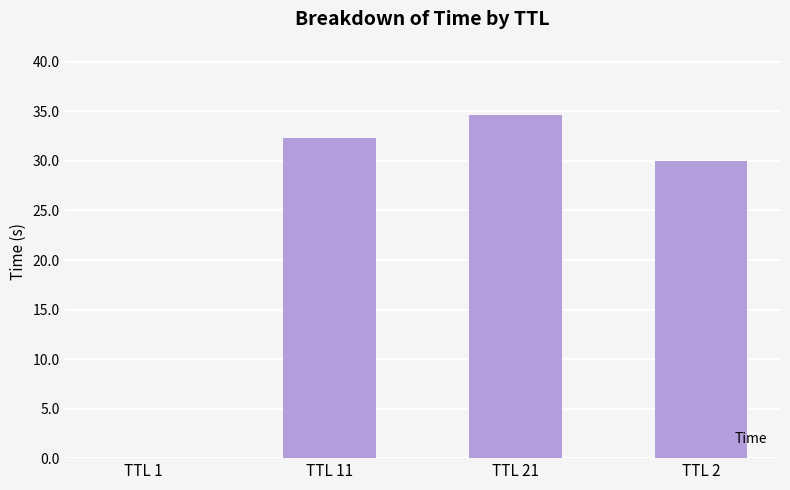

What is the maximum value shown in the chart?

34.7